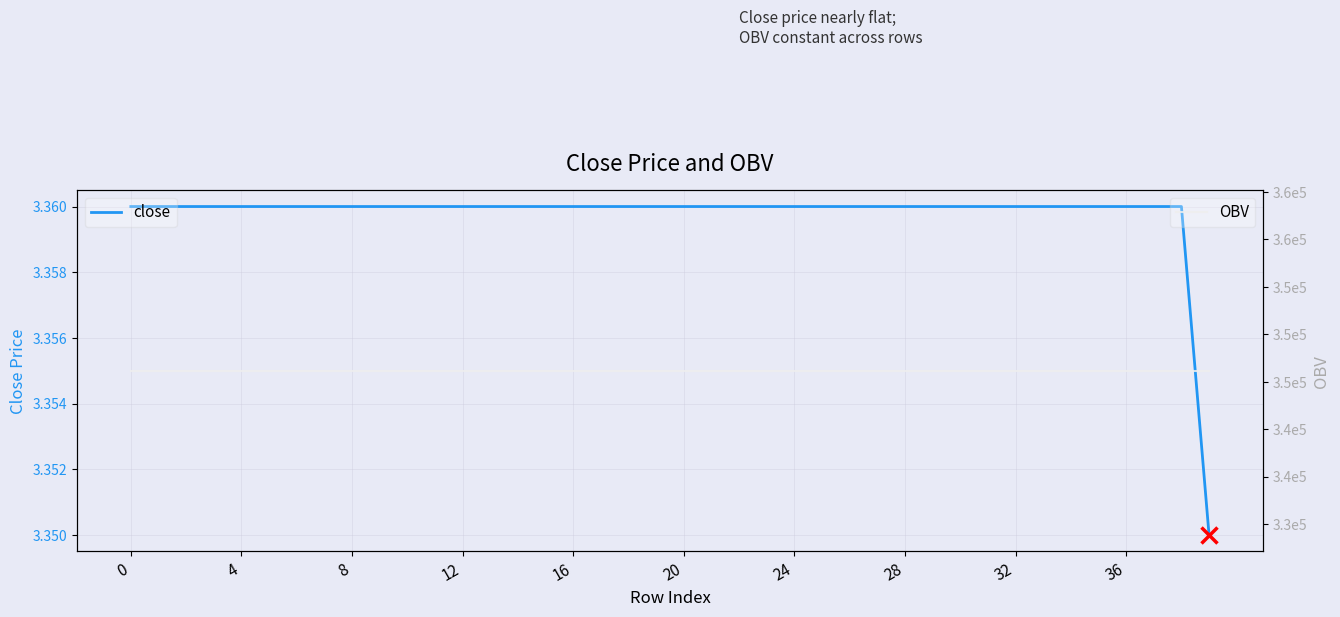

Is it true that close equals 5.4 at 32?

False